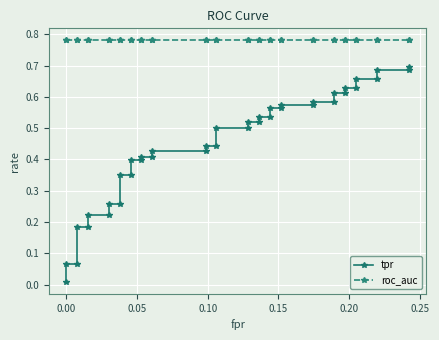

What are all the series names shown in the legend?

tpr, roc_auc